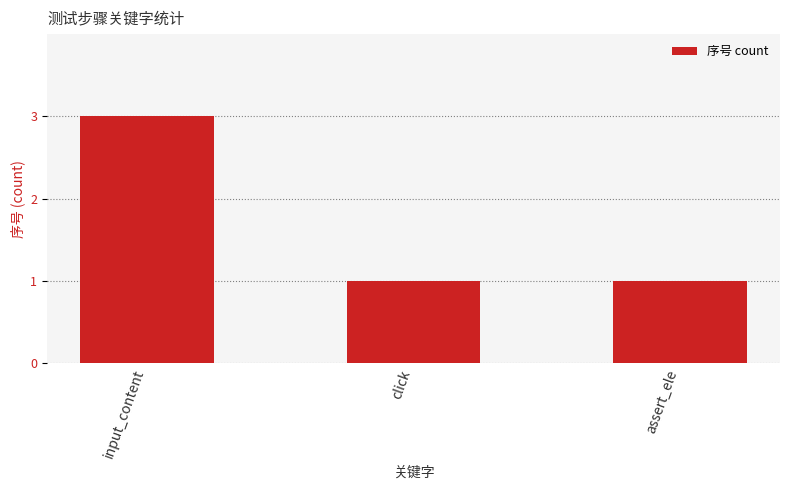

What is the maximum value shown in the chart?

3